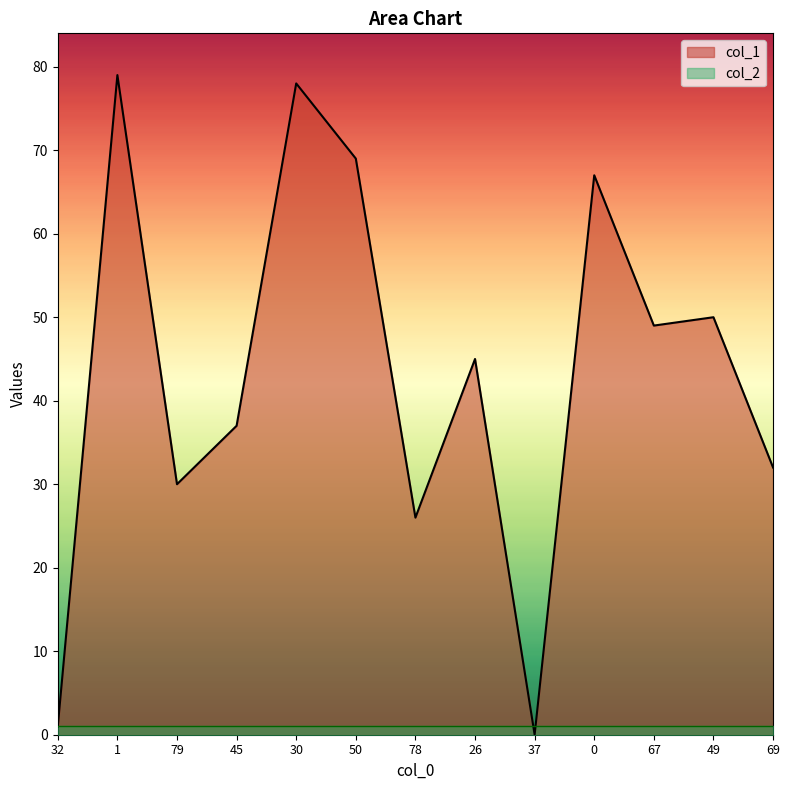

Reading left to right, what are all the values shown in this chart?

32=1	1=79	79=30	45=37	30=78	50=69	78=26	26=45	37=0	0=67	67=49	49=50	69=32